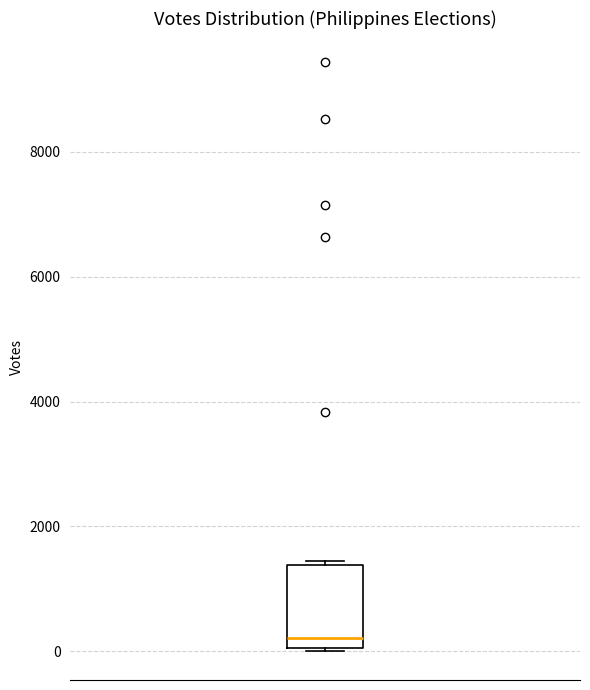

Read this box plot against the y-axis: the position of the median line, the range covered by the box, and the ends of both whiskers. The values are not printed on the chart, so give them approximately, as read against the axis.

median 200, box 0 to 1400, whiskers 0 to 1400 (just above the box's upper edge)